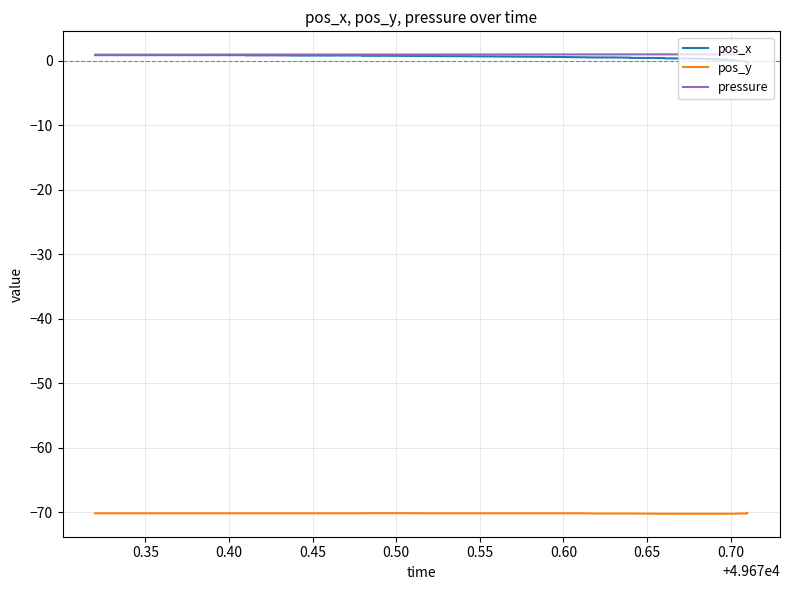

True or false: pos_y and pressure cross at least once.

False